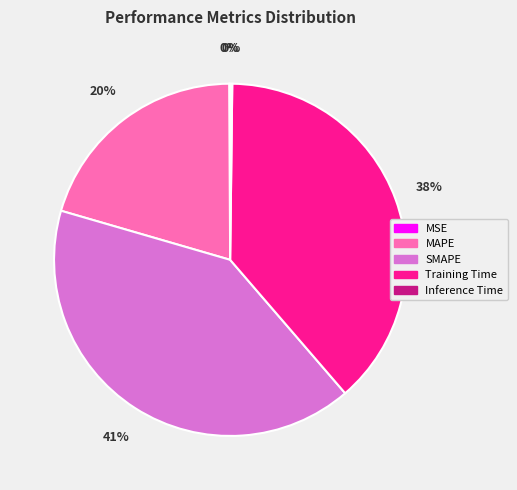

What is the largest slice in the pie chart?

SMAPE